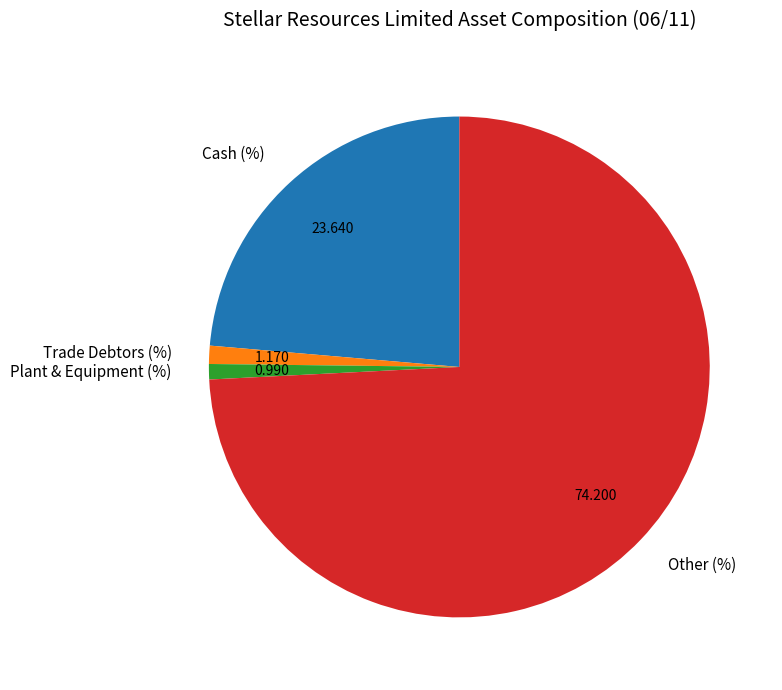

Which has a higher value, Trade Debtors (%) or Cash (%)?

Cash (%)